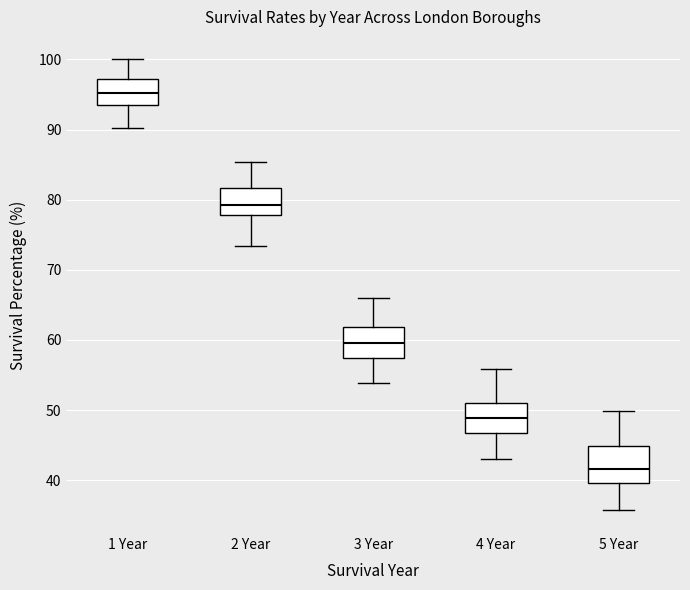

Which box's median line is the highest?

1 Year